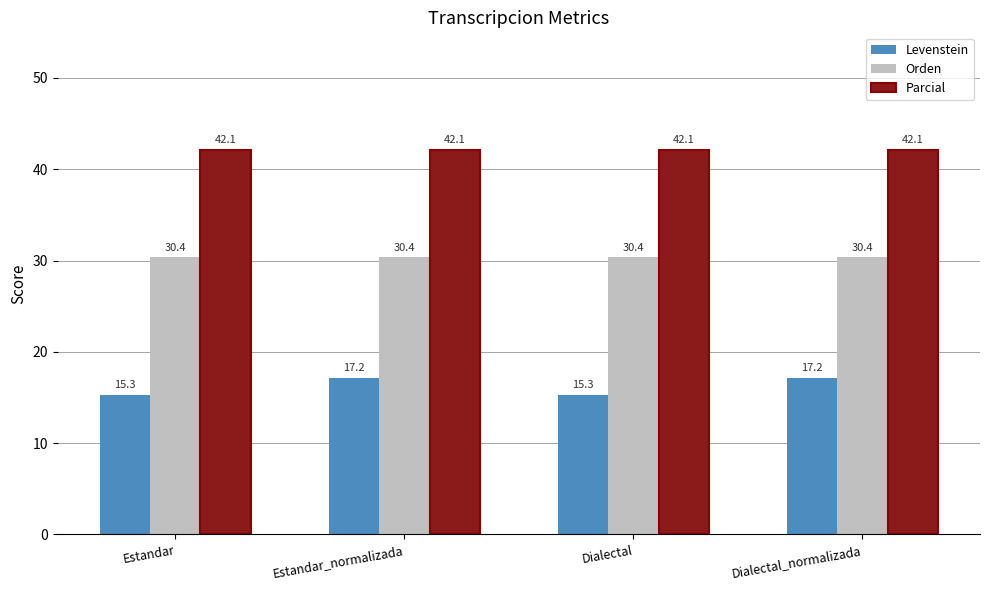

Reading right to left, extract all data points from this chart.

Levenstein: 17.2	15.3	17.2	15.3
Orden: 30.4	30.4	30.4	30.4
Parcial: 42.1	42.1	42.1	42.1